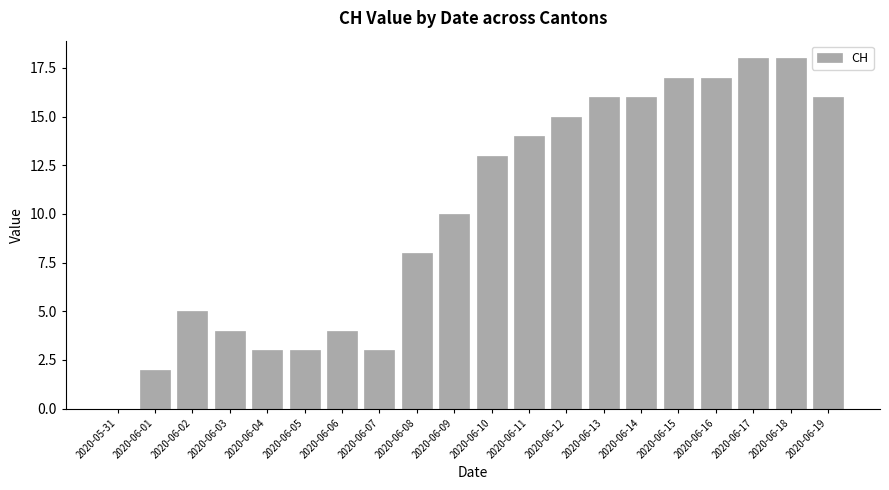

Which has a higher value, 2020-06-12 or 2020-06-08?

2020-06-12